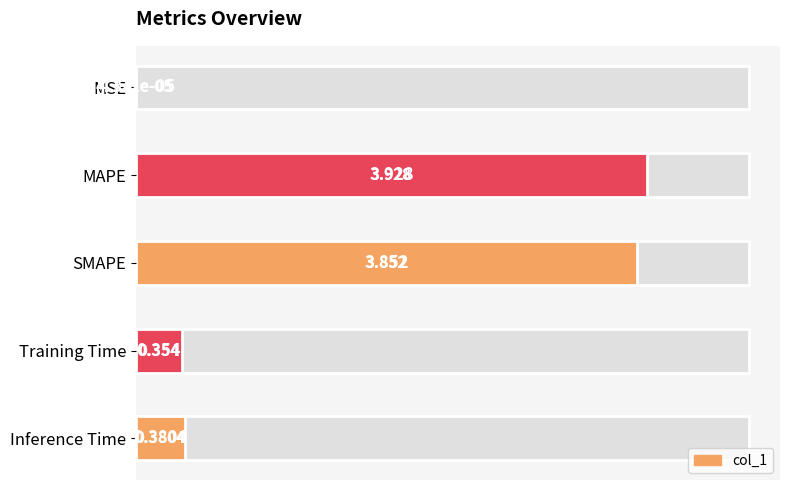

Between Training Time and MSE, which is larger?

Training Time